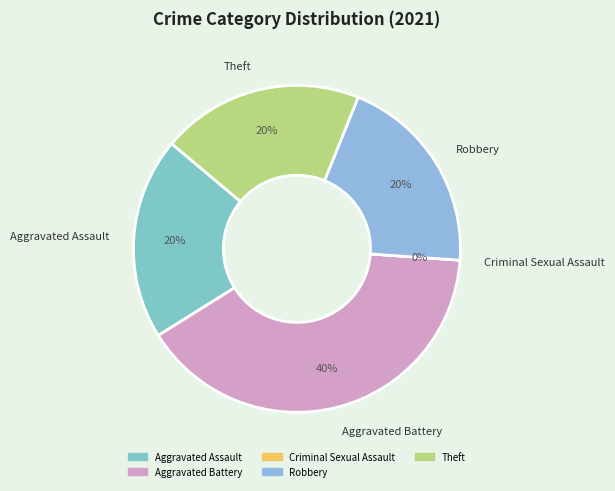

To the nearest percent, what portion does Aggravated Battery represent?

40%